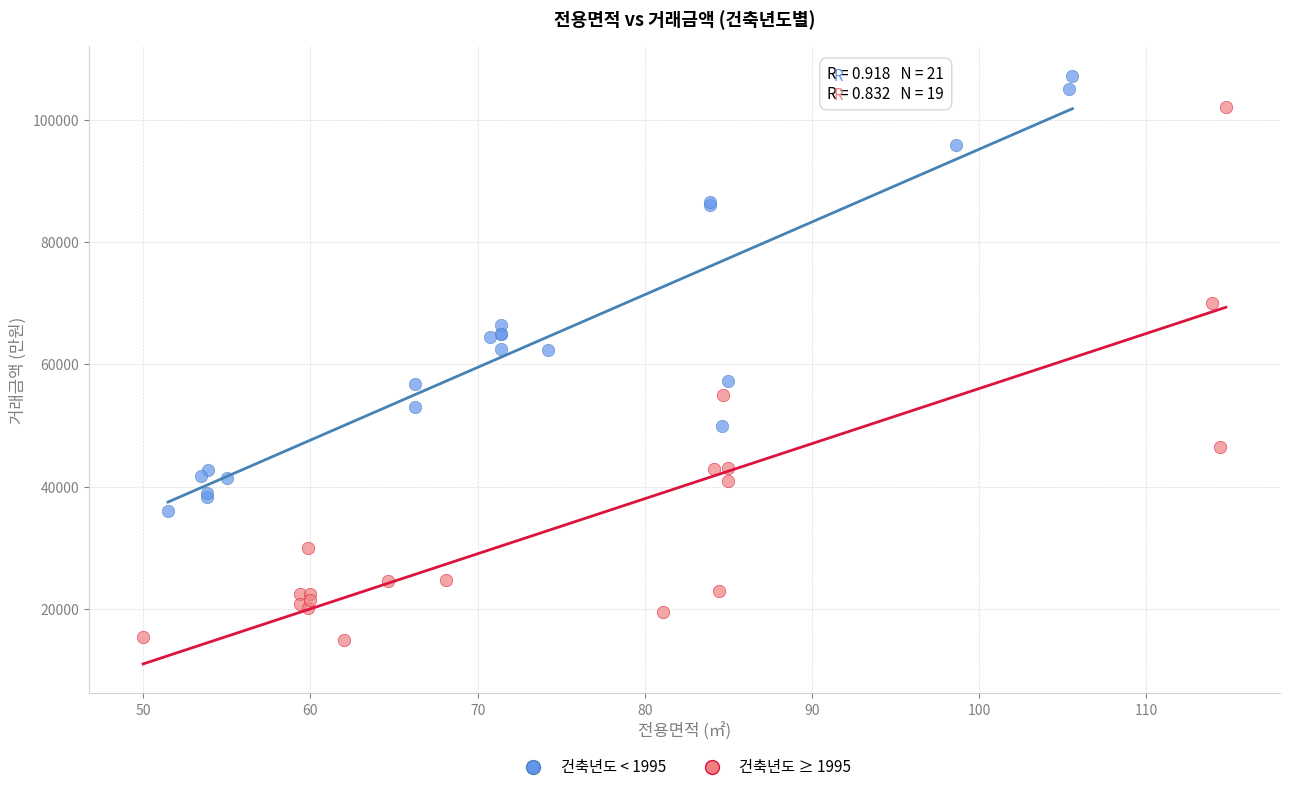

Which series has the widest spread of Y values?

건축년도 ≥ 1995